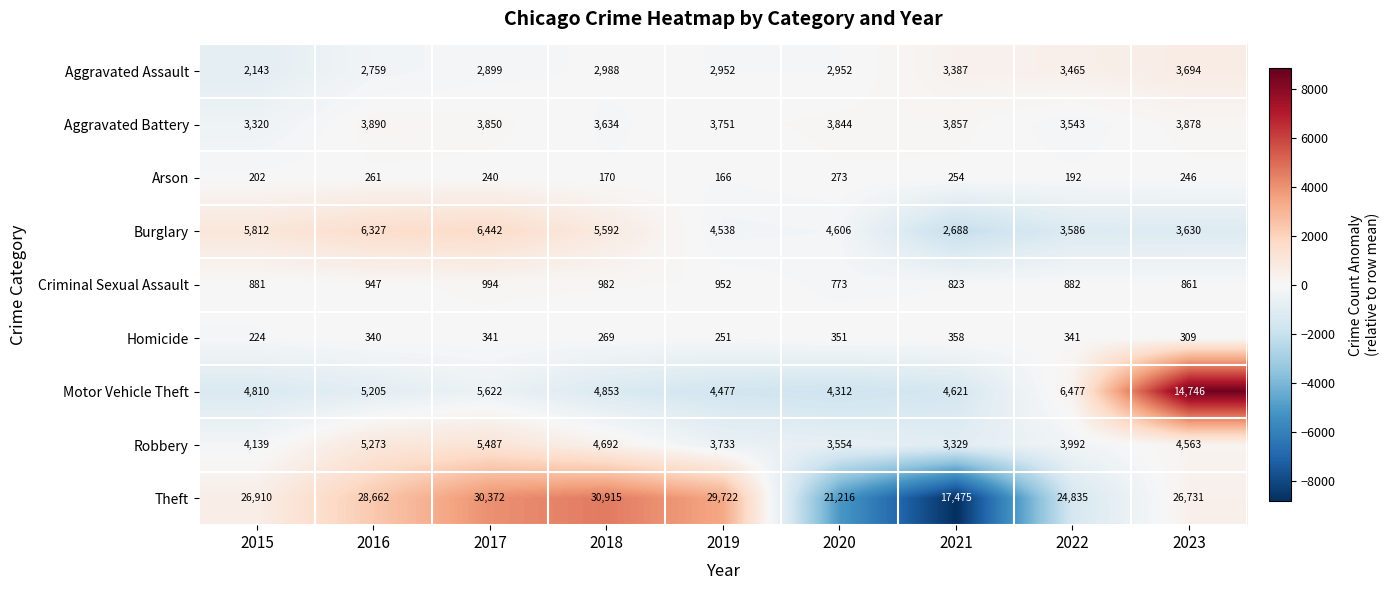

Which category has the highest value across all series?

2018